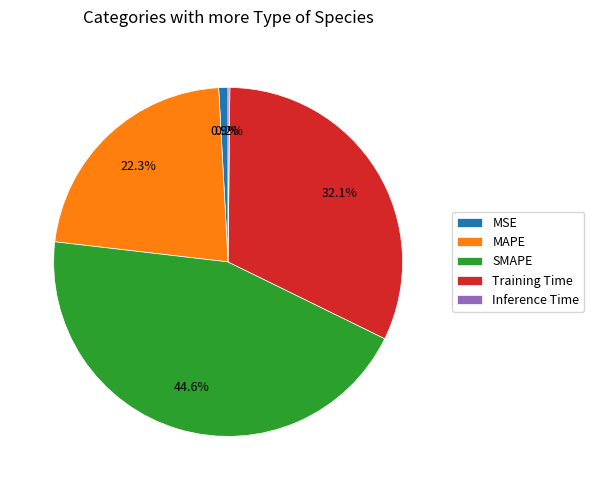

How much of the chart is everything except Training Time?

67.9%